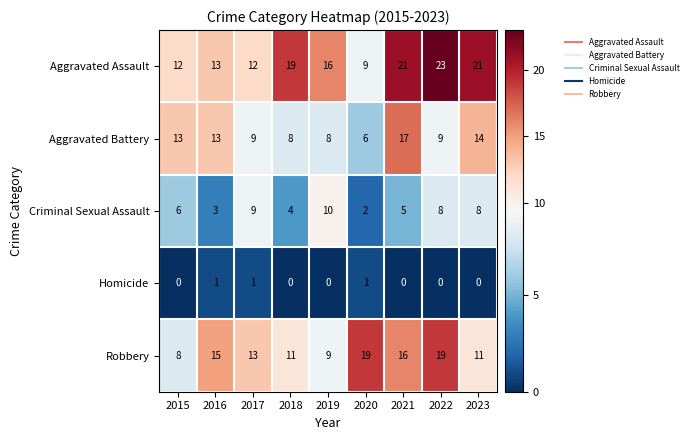

What value does the Criminal Sexual Assault series have at 2015?

6